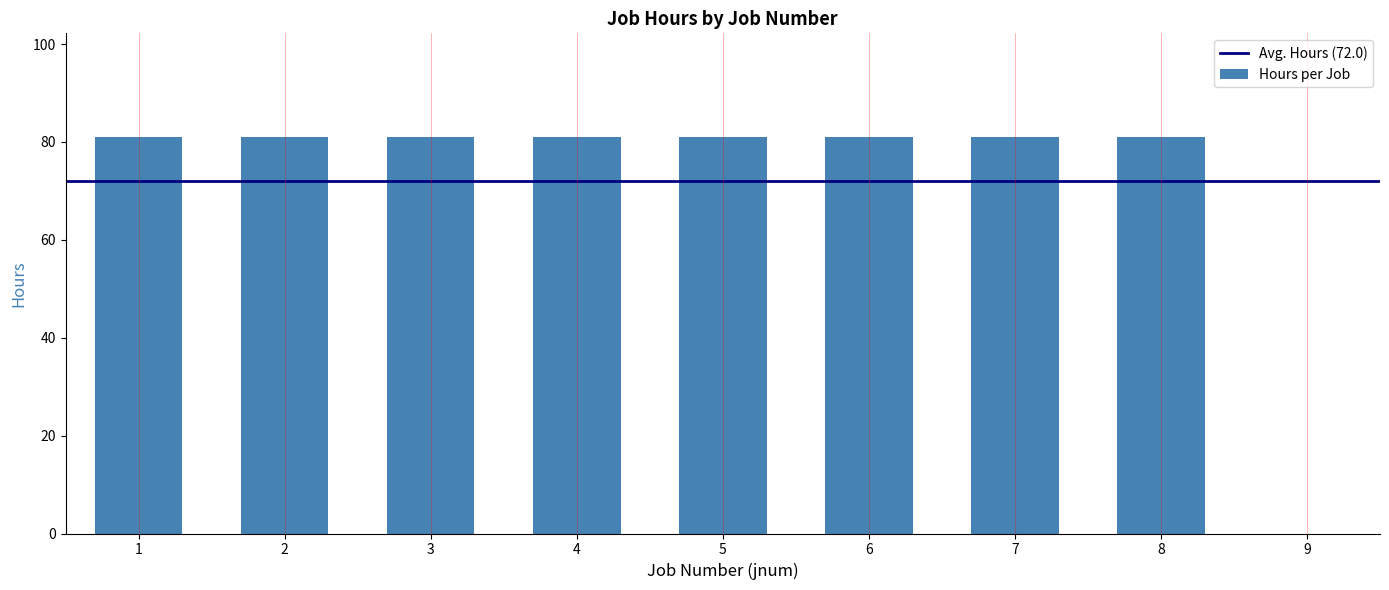

What is the maximum value shown in the chart?

81